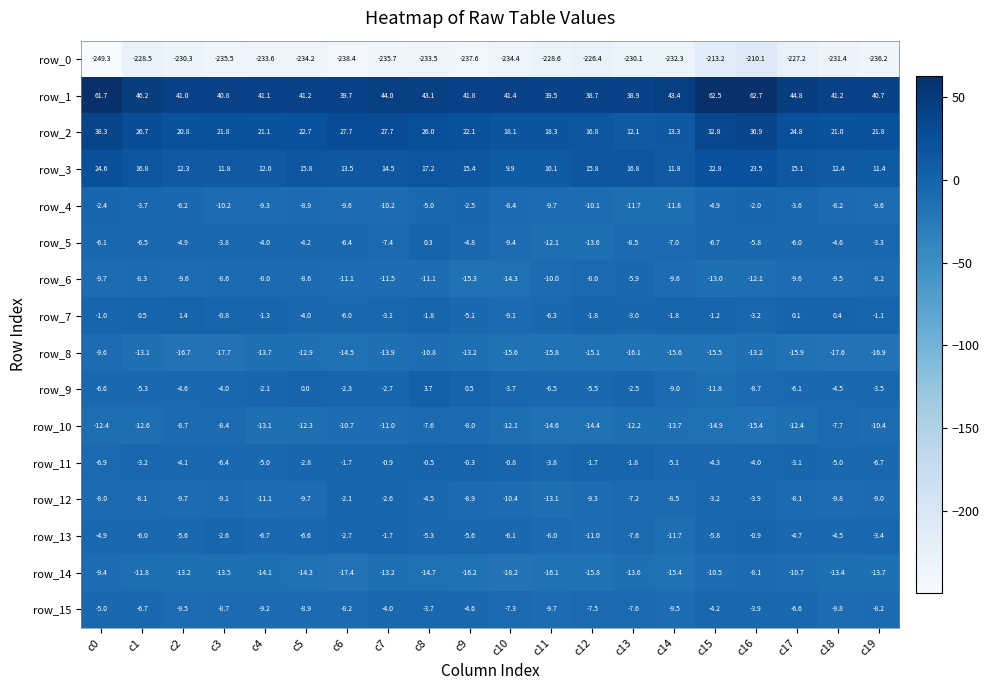

What is the spread (max minus min) of values at c7?

279.7